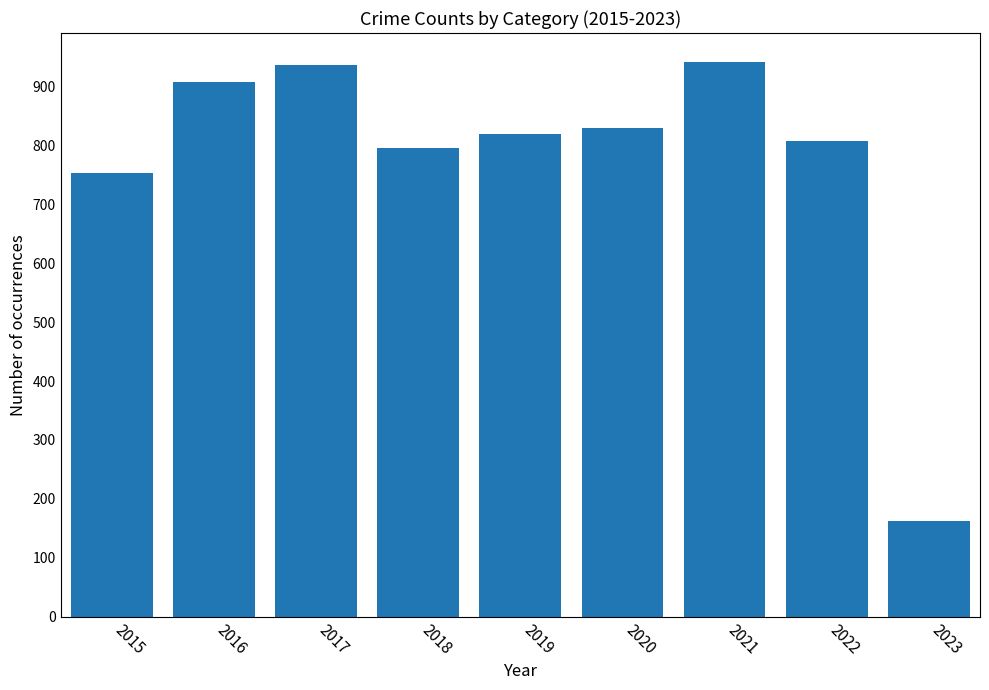

Count the number of data series in this chart.

1